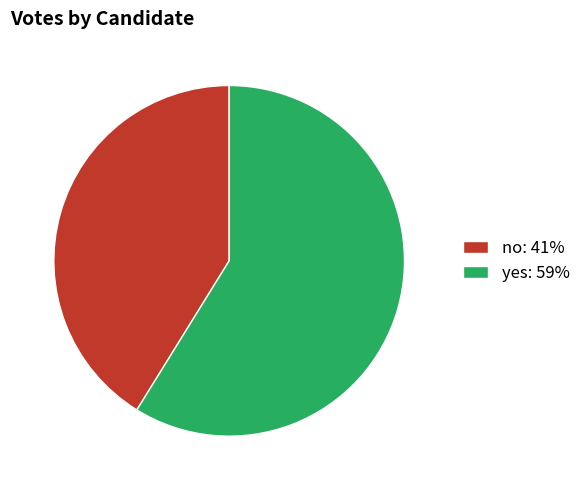

The no: 41% slice represents 55% of the pie. True or false?

False